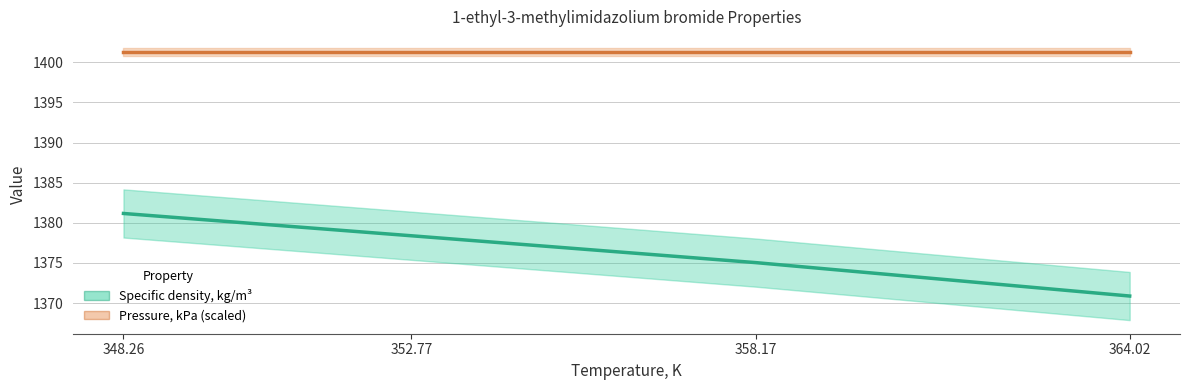

What is the label of the 2nd point from the right?

358.17